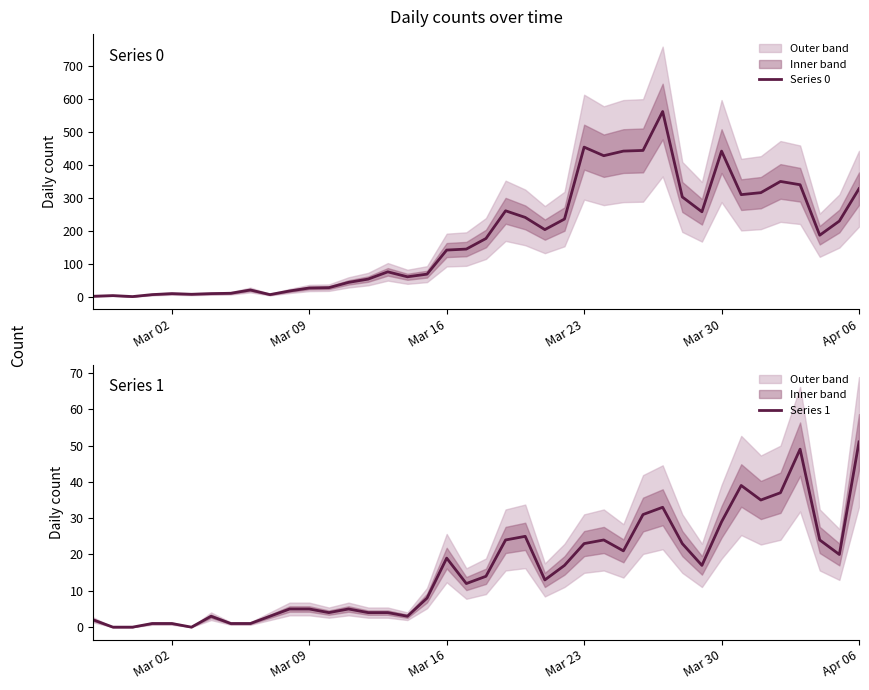

Reading left to right, transcribe all the data shown in this chart.

Series 0: 2	4	1	7	10	8	10	11	21	7	18	27	28	44	54	76	61	69	142	145	177	261	241	204	236	454	428	442	444	562	303	258	442	310	316	350	340	187	230	328
Series 1: 2	0	0	1	1	0	3	1	1	3	5	5	4	5	4	4	3	8	19	12	14	24	25	13	17	23	24	21	31	33	23	17	29	39	35	37	49	24	20	51